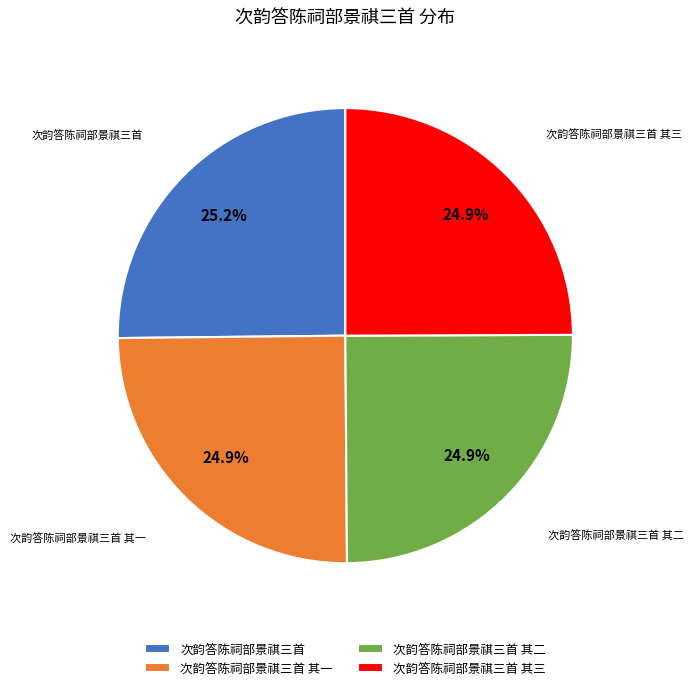

Does 次韵答陈祠部景祺三首 其一 represent more than half of the total?

No